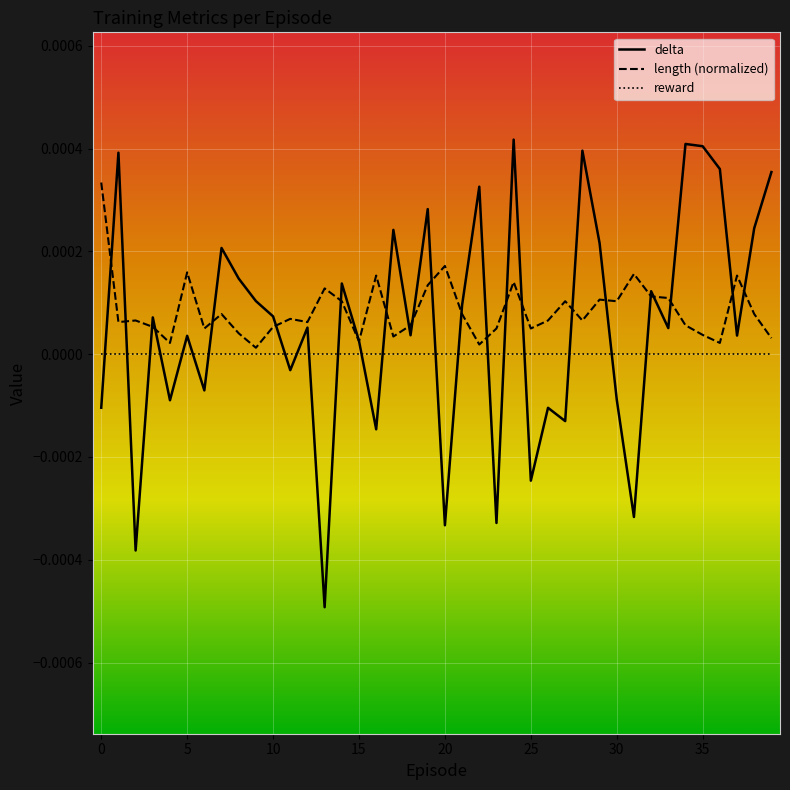

List the series in order of their peak value, highest first.

delta, length (normalized), reward